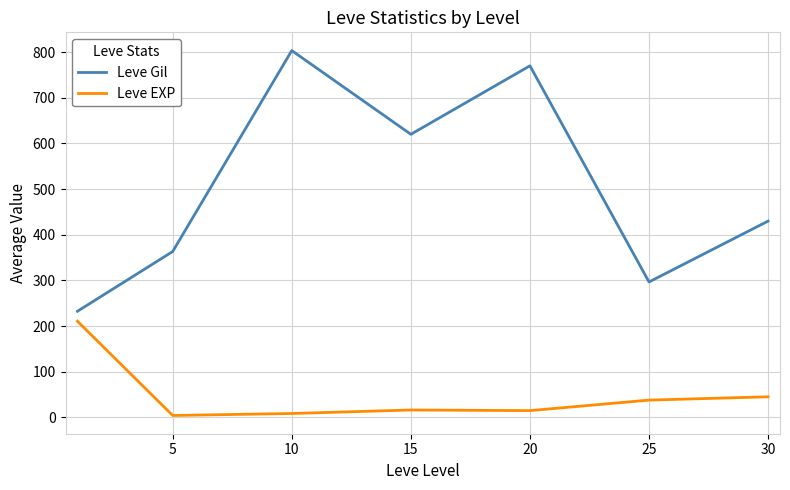

Which series has the largest total across all categories?

Leve Gil